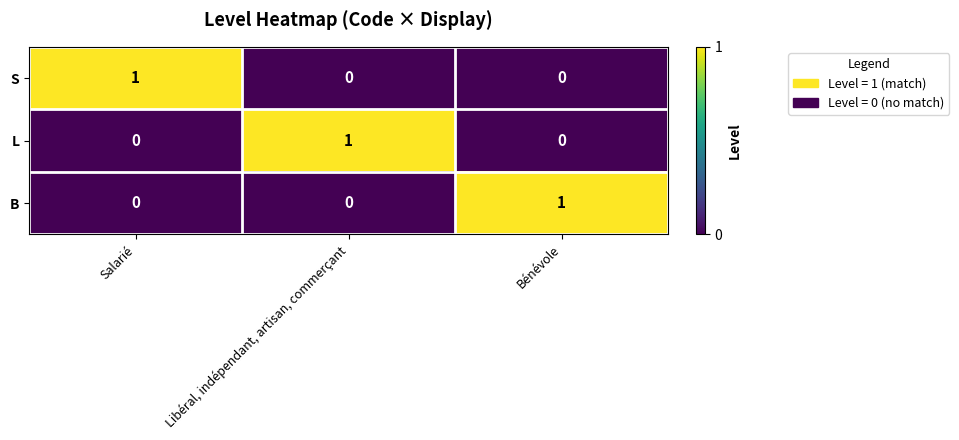

Is it true that B equals 0 at Libéral, indépendant, artisan, commerçant?

True